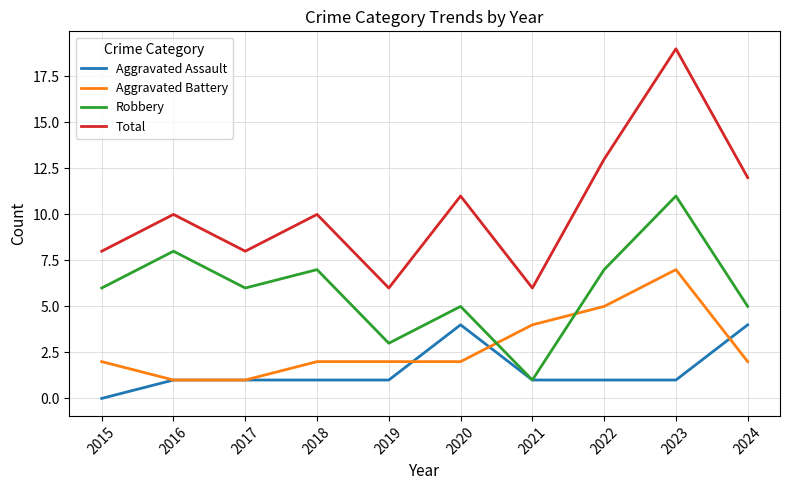

Read the Aggravated Battery value at 2017.

1